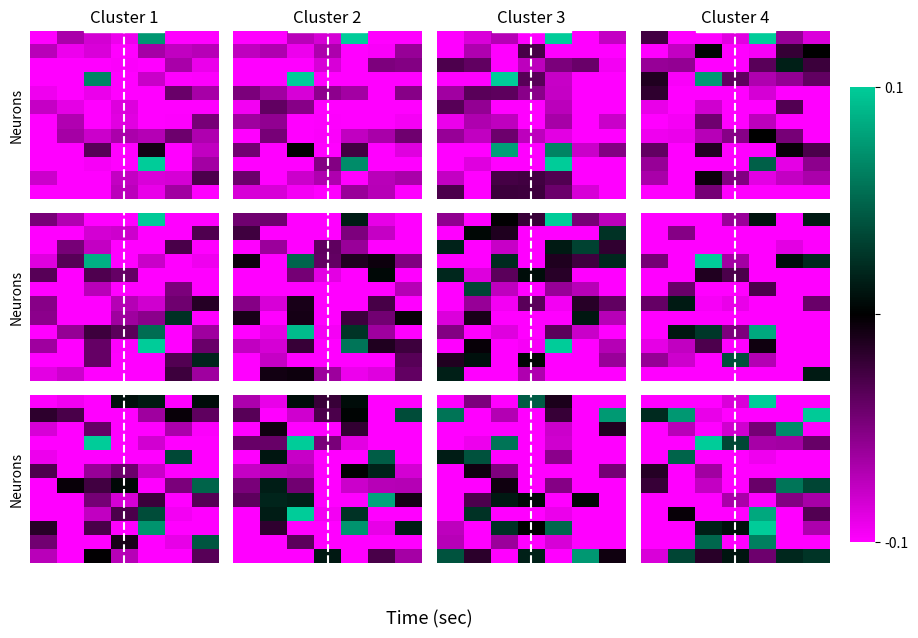

How many series are shown in this chart?

12